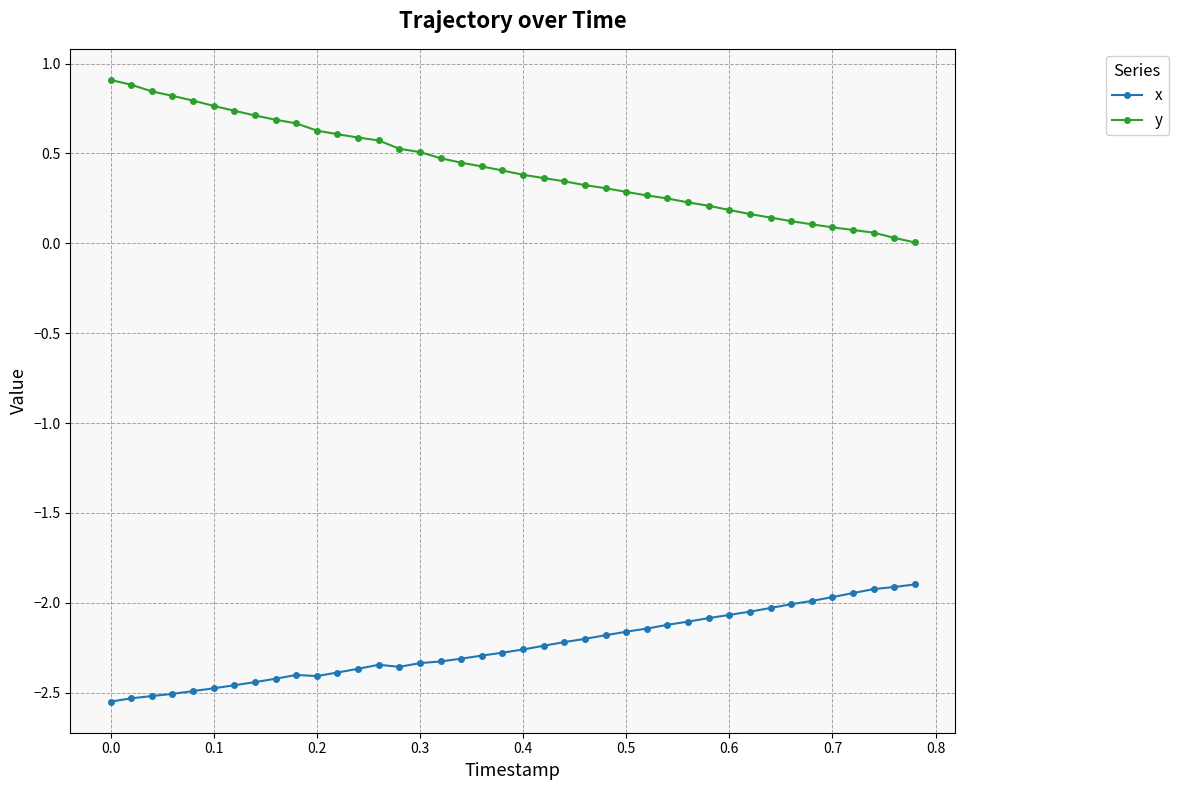

What is the sum of all y values?

16.9